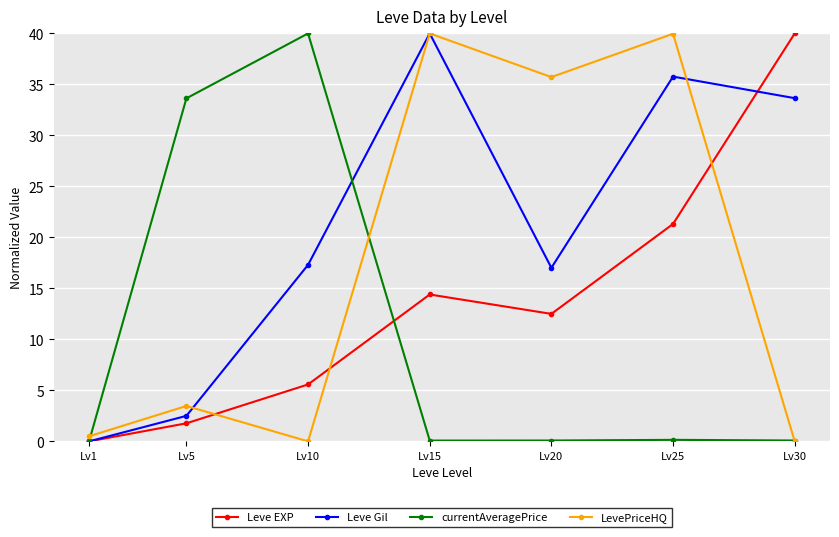

How many data points in LevePriceHQ are above 3?

4